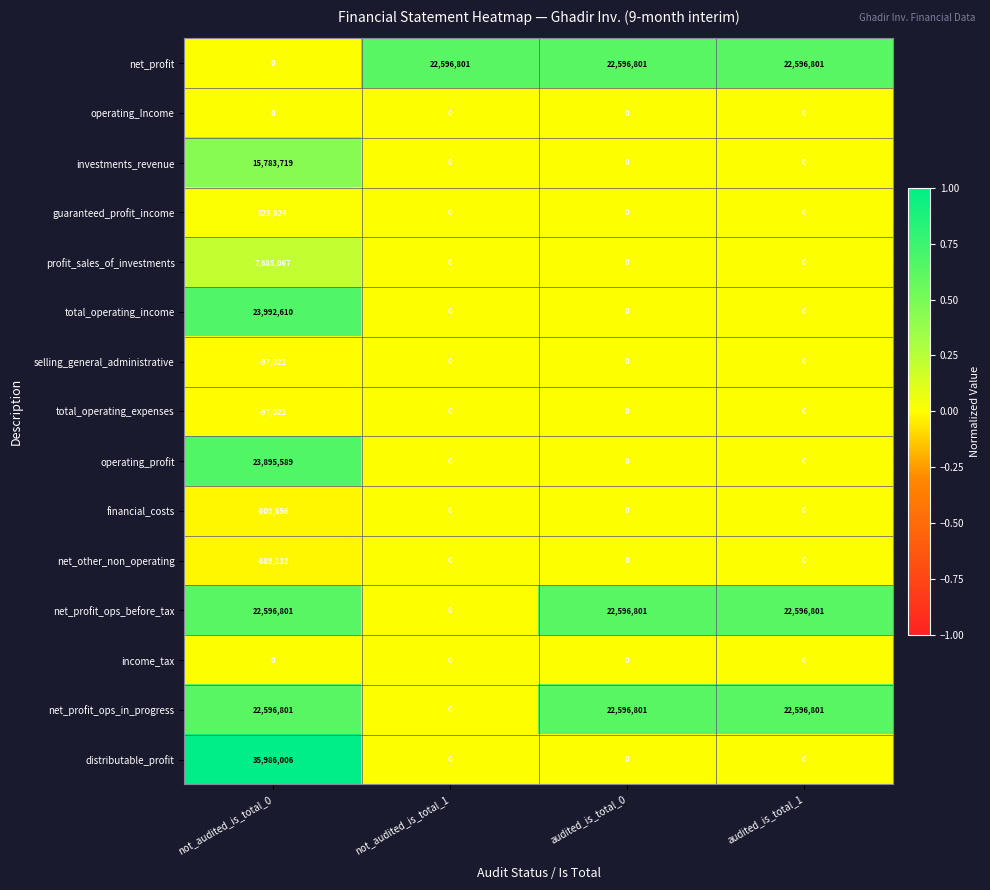

True or false: financial_costs has a value of -797579 at not_audited_is_total_0.

False